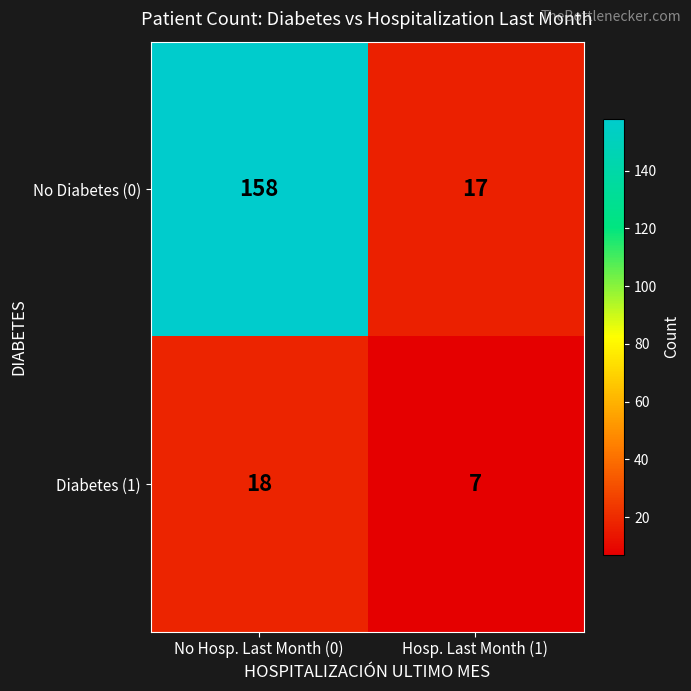

At No Hosp. Last Month (0), list the series in order from largest to smallest.

No Diabetes (0), Diabetes (1)